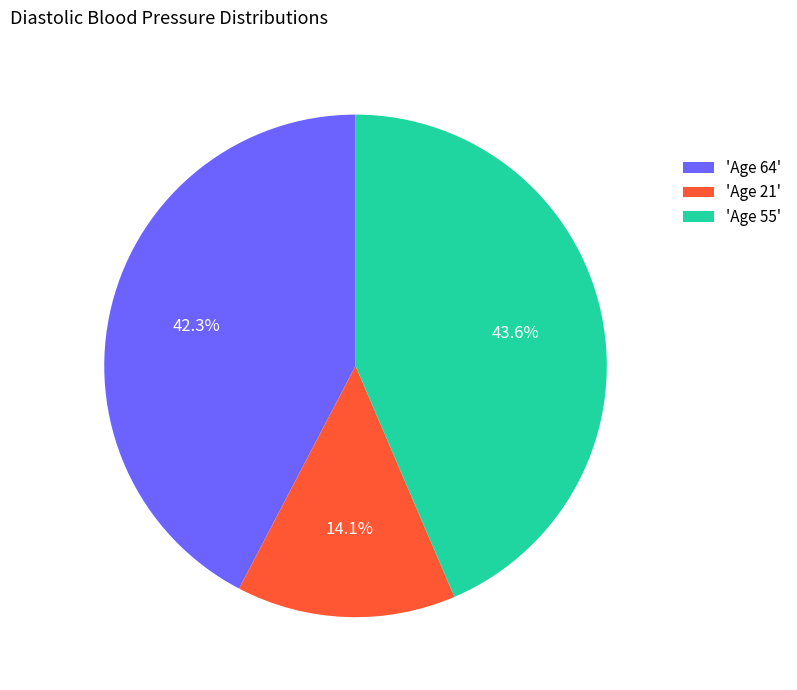

Which slice is the smallest?

'Age 21'